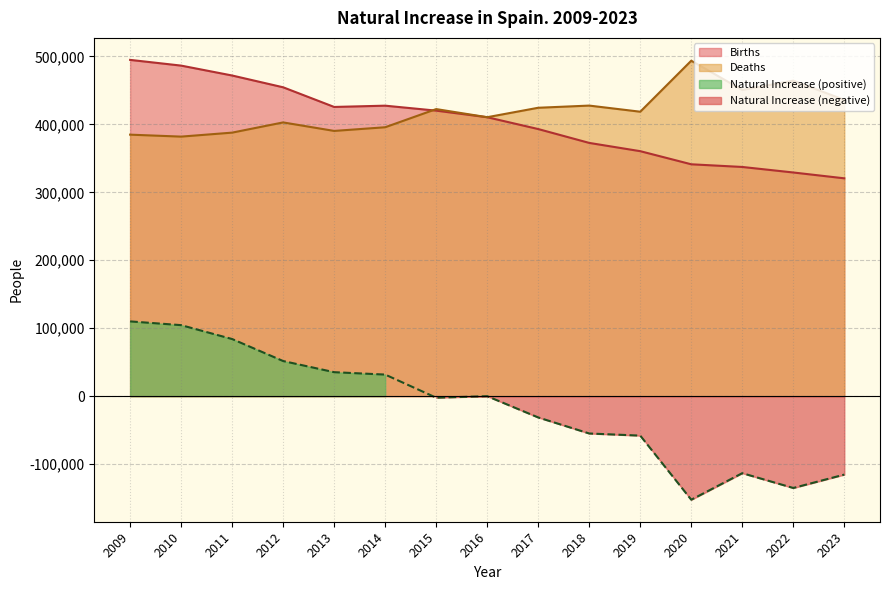

How many values in the Natural Increase series are below -2278?

7